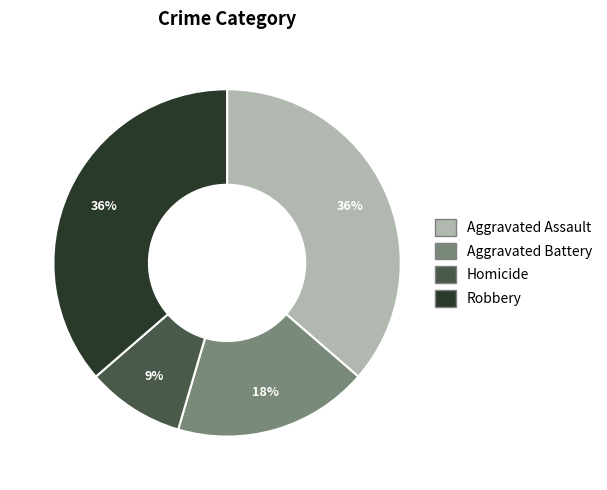

Approximately how many times larger is the value at Robbery compared to Aggravated Assault?

1.0